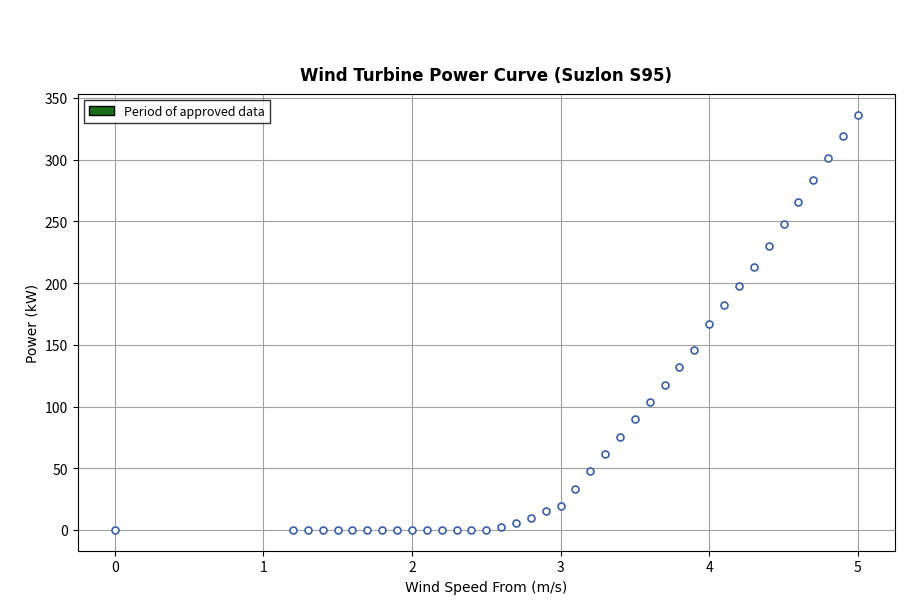

What is the range of Y values (max minus min)?

336.4